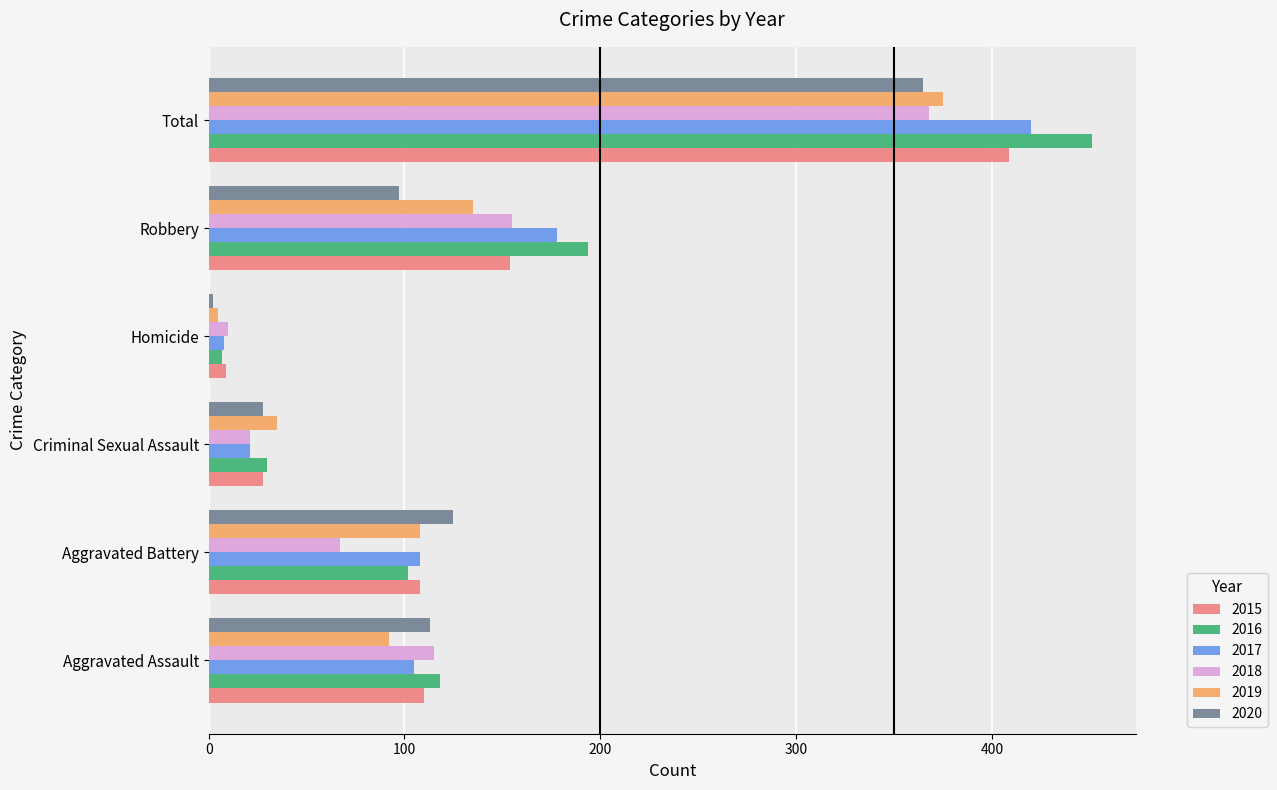

How many data points does each series have?

6